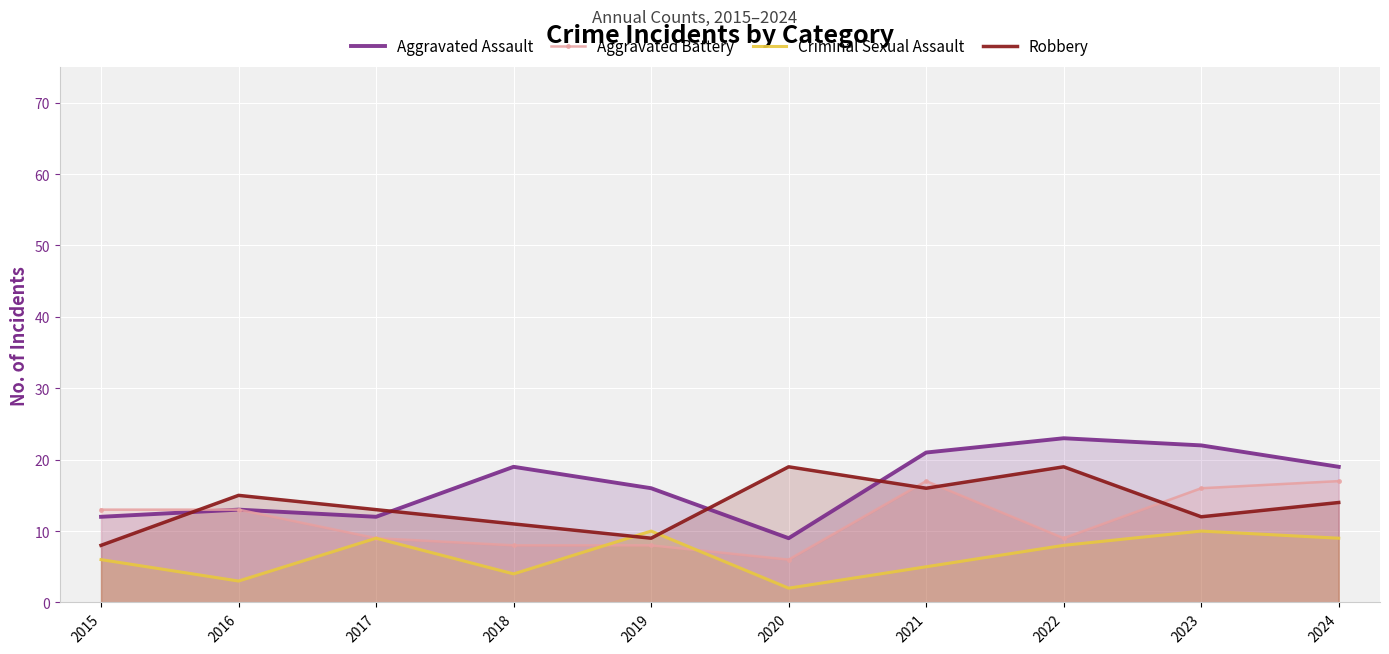

How many values in the Aggravated Battery series are below 13?

5